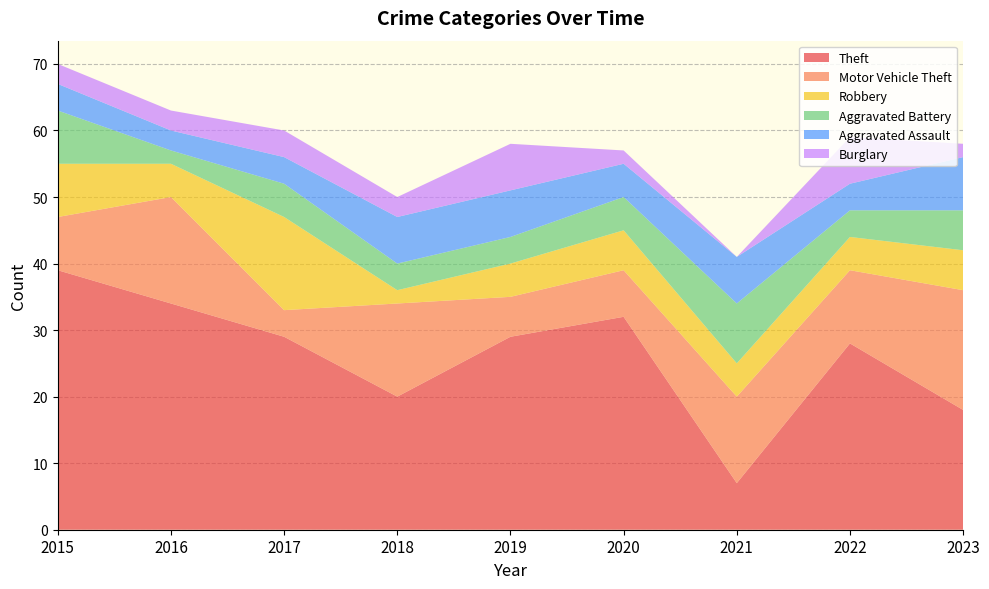

Reading right to left, extract all data points from this chart.

Theft: 18	28	7	32	29	20	29	34	39
Motor Vehicle Theft: 18	11	13	7	6	14	4	16	8
Robbery: 6	5	5	6	5	2	14	5	8
Aggravated Battery: 6	4	9	5	4	4	5	2	8
Aggravated Assault: 8	4	7	5	7	7	4	3	4
Burglary: 2	7	0	2	7	3	4	3	3